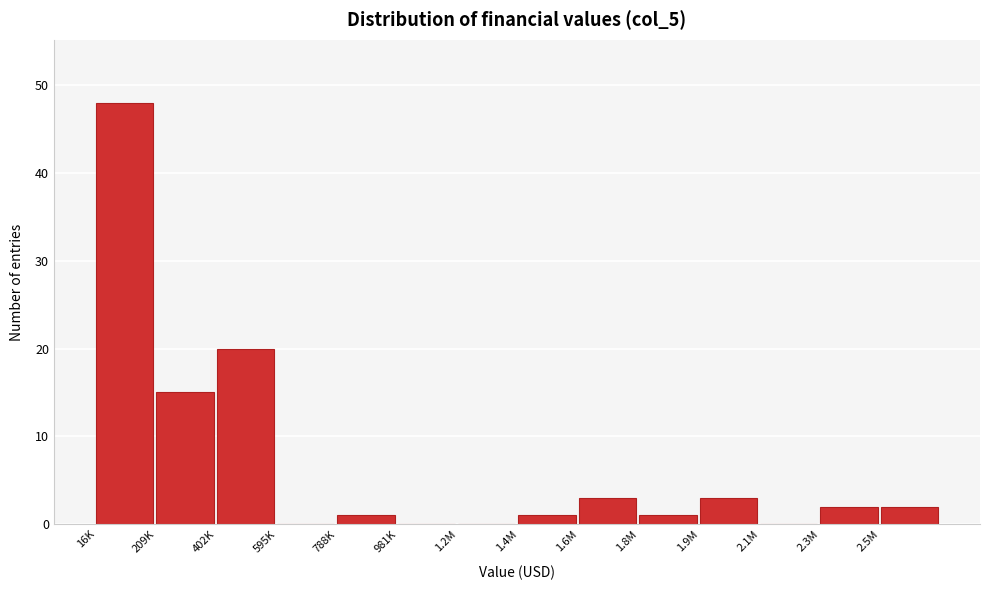

Reading left to right, what are all the values shown in this chart?

16K=48	209K=15	402K=20	595K=0	788K=1	981K=0	1.2M=0	1.4M=1	1.6M=3	1.8M=1	1.9M=3	2.1M=0	2.3M=2	2.5M=2